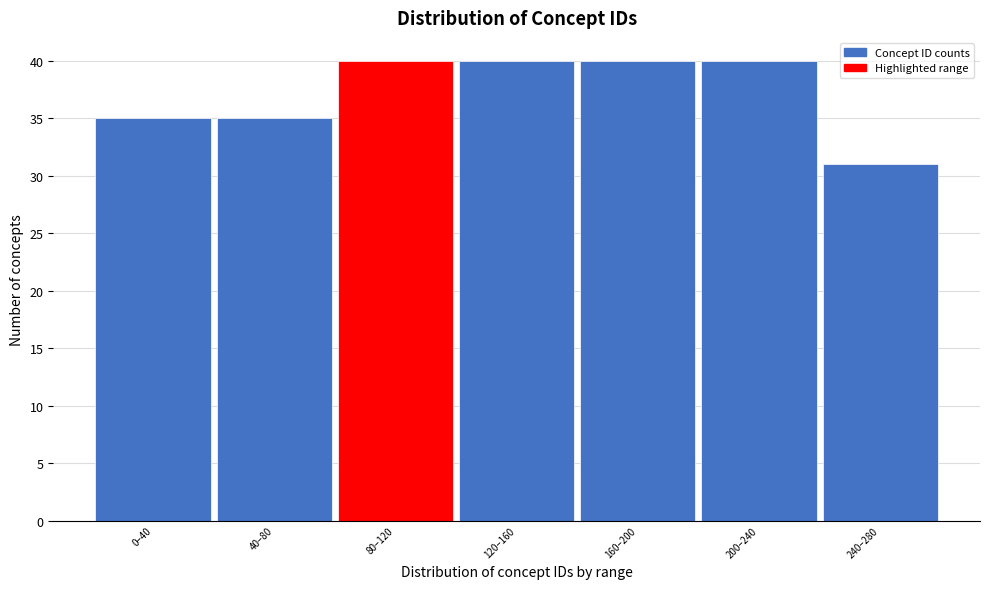

Reading left to right, list all the values displayed in this chart.

0–40=35	40–80=35	80–120=40	120–160=40	160–200=40	200–240=40	240–280=31